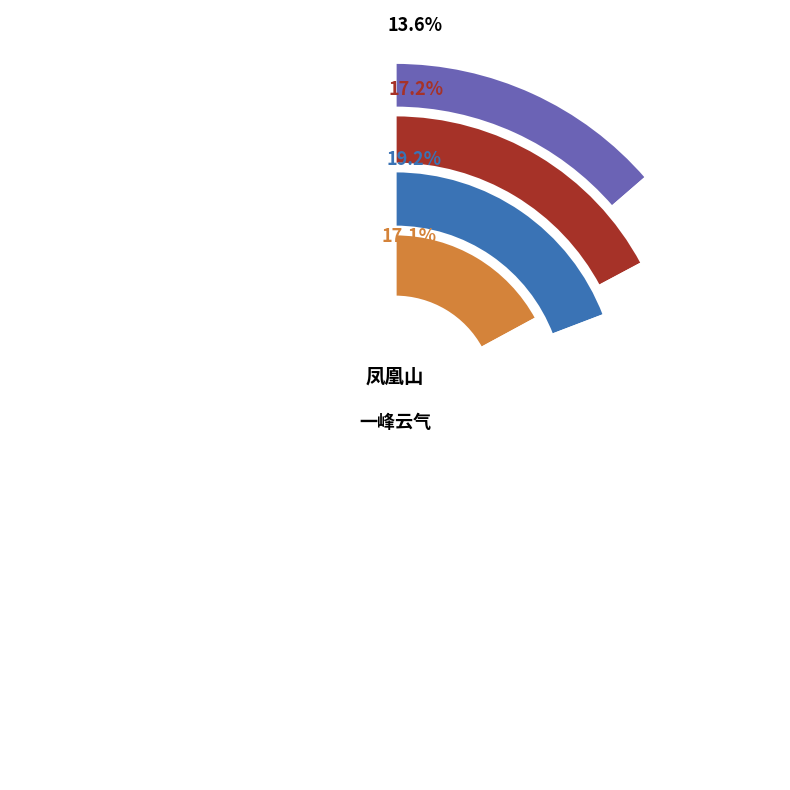

To the nearest percent, what portion does 晨夜·夜气接平旦 represent?

18%